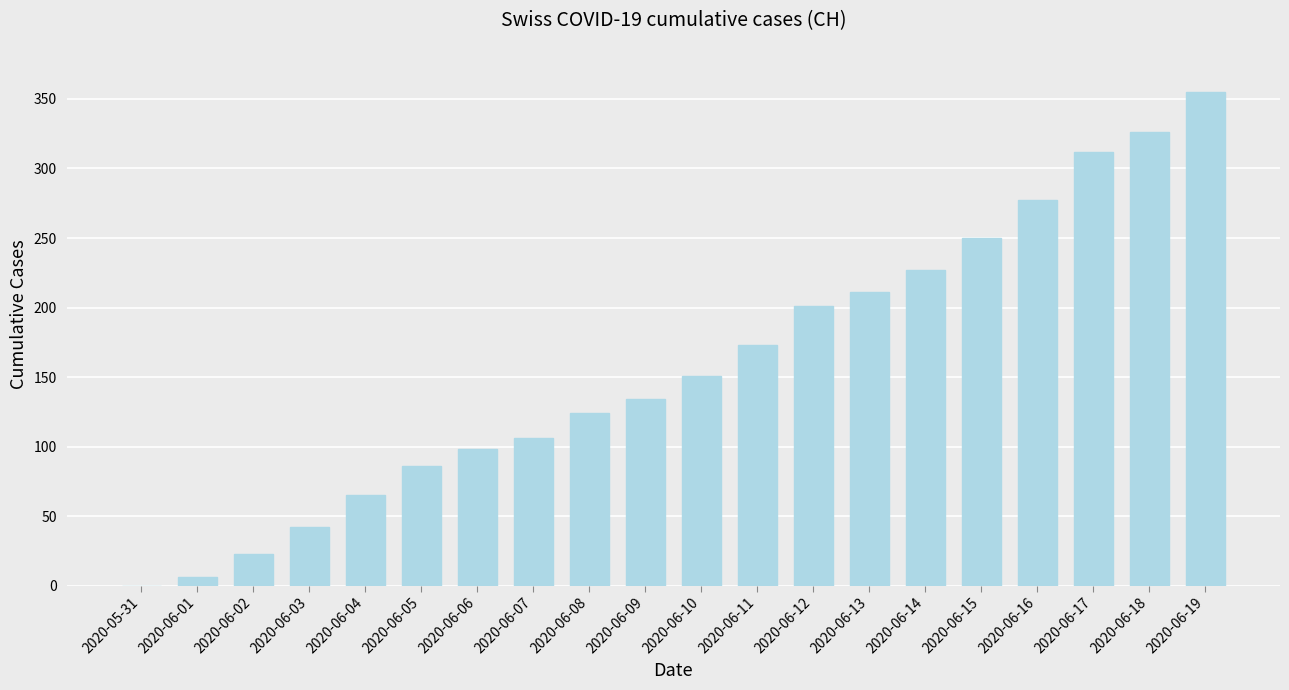

What is the change in value from 2020-06-01 to 2020-06-03?

+36